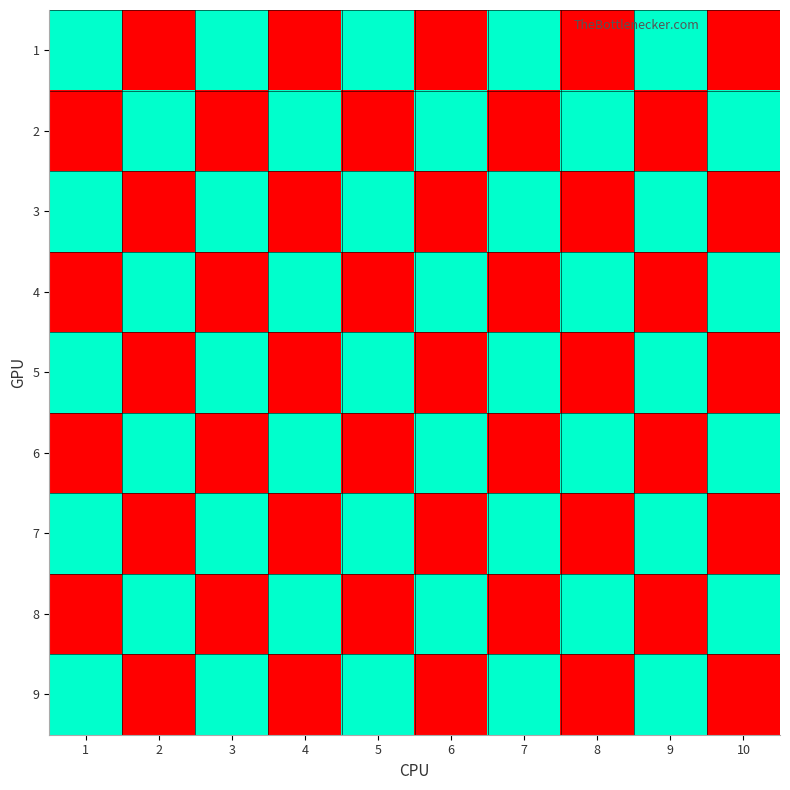

Reading left to right, what are all the values shown in this chart?

1: 1=1	2=0	3=1	4=0	5=1	6=0	7=1	8=0	9=1	10=0
2: 1=0	2=1	3=0	4=1	5=0	6=1	7=0	8=1	9=0	10=1
3: 1=1	2=0	3=1	4=0	5=1	6=0	7=1	8=0	9=1	10=0
4: 1=0	2=1	3=0	4=1	5=0	6=1	7=0	8=1	9=0	10=1
5: 1=1	2=0	3=1	4=0	5=1	6=0	7=1	8=0	9=1	10=0
6: 1=0	2=1	3=0	4=1	5=0	6=1	7=0	8=1	9=0	10=1
7: 1=1	2=0	3=1	4=0	5=1	6=0	7=1	8=0	9=1	10=0
8: 1=0	2=1	3=0	4=1	5=0	6=1	7=0	8=1	9=0	10=1
9: 1=1	2=0	3=1	4=0	5=1	6=0	7=1	8=0	9=1	10=0